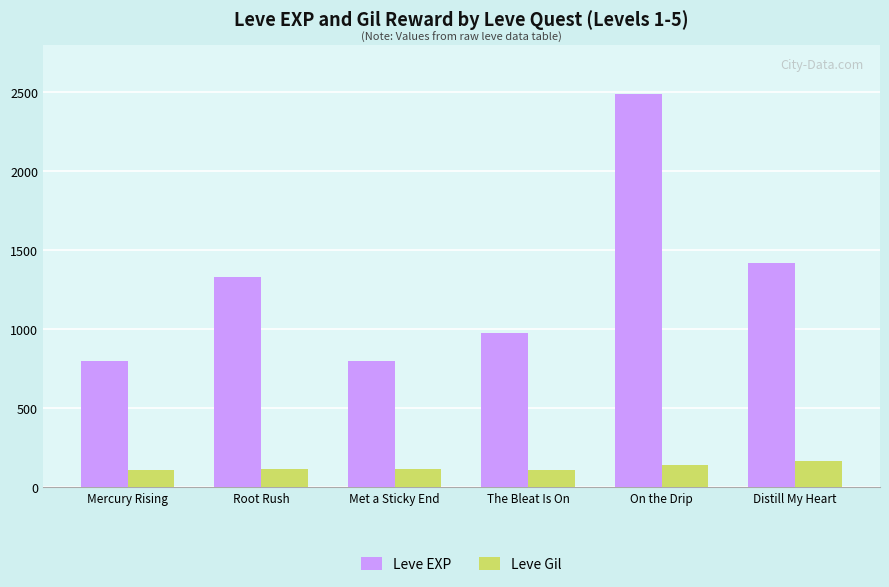

At which category is the sum across all series the highest?

On the Drip